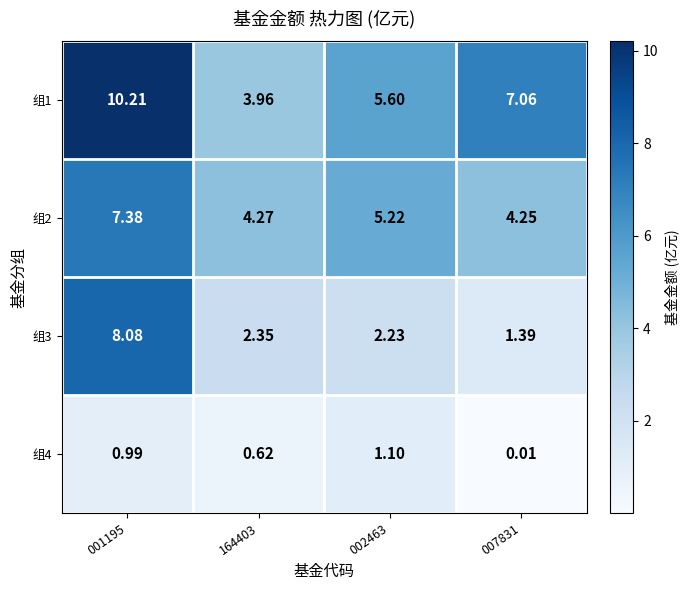

Is the value of 组1 at 002463 greater than the value of 组3 at 164403?

Yes